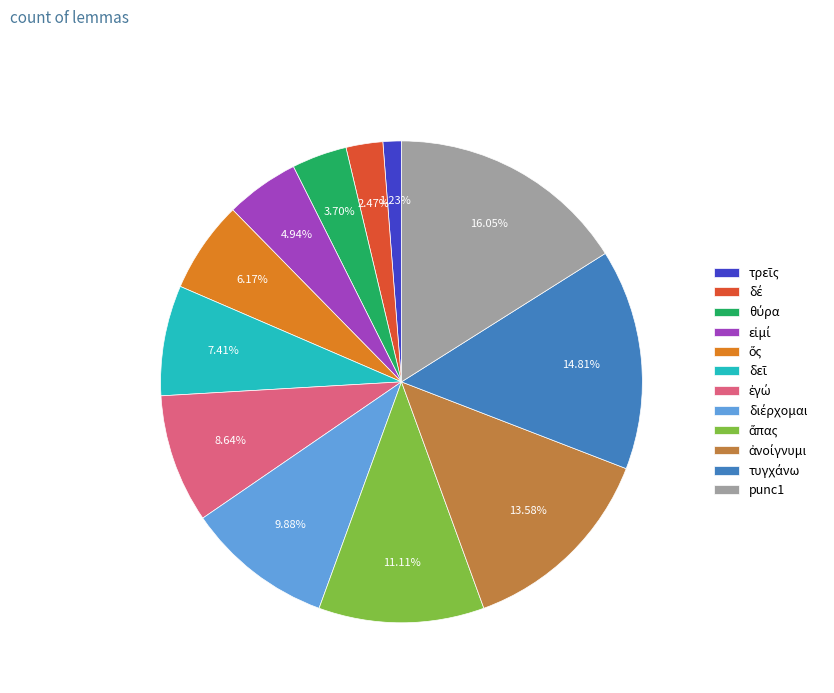

Does any single category account for the majority?

No